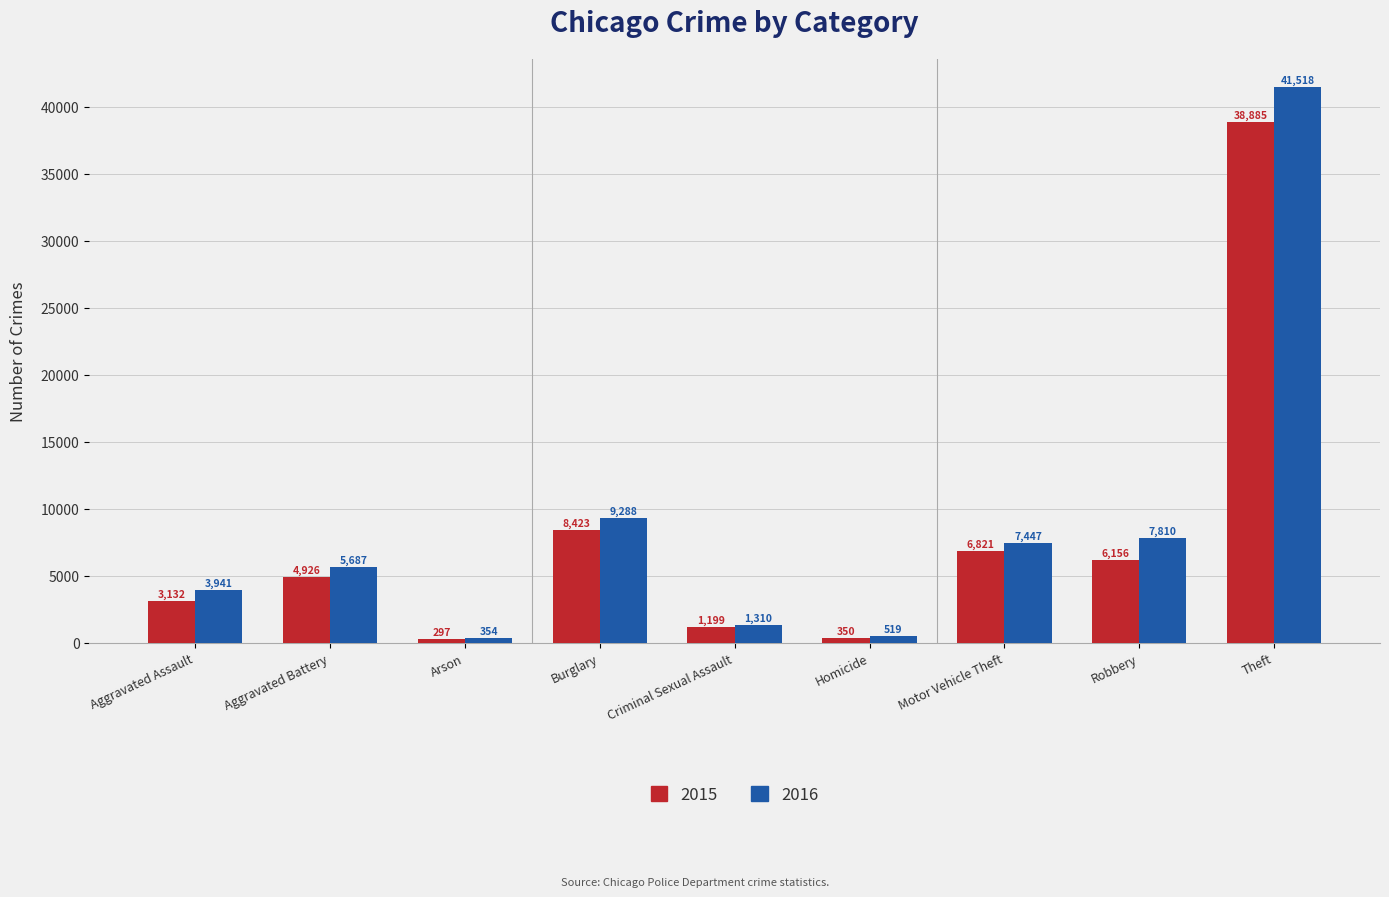

How many bars are there in total?

18